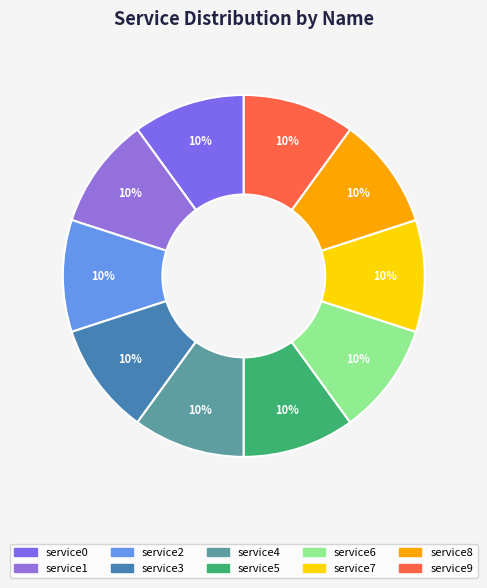

How many segments does this pie chart have?

10